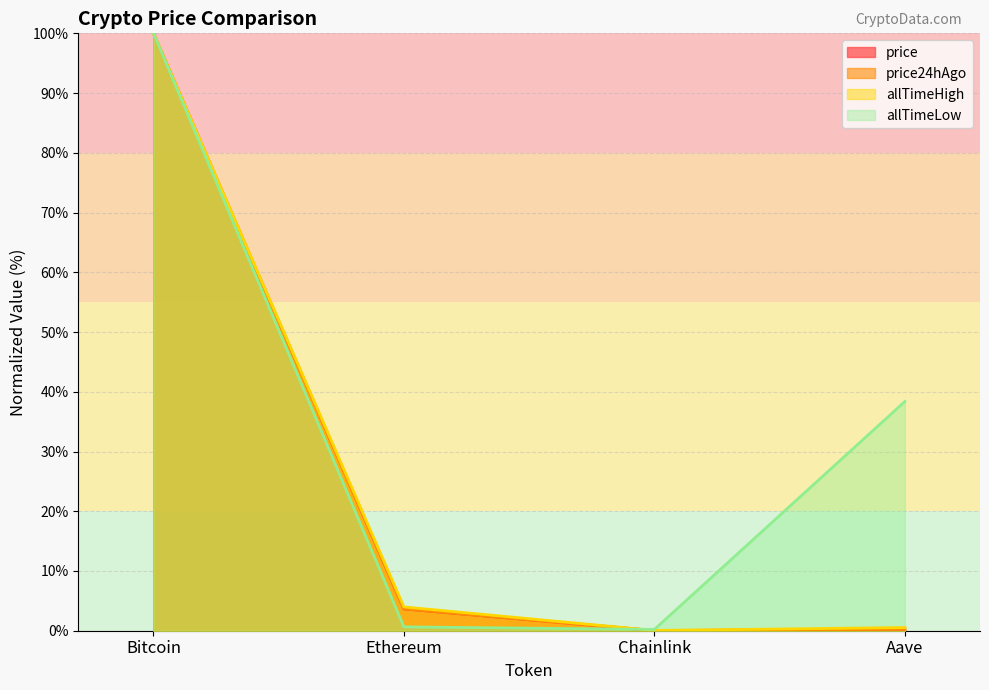

Which series has the largest total across all categories?

allTimeLow